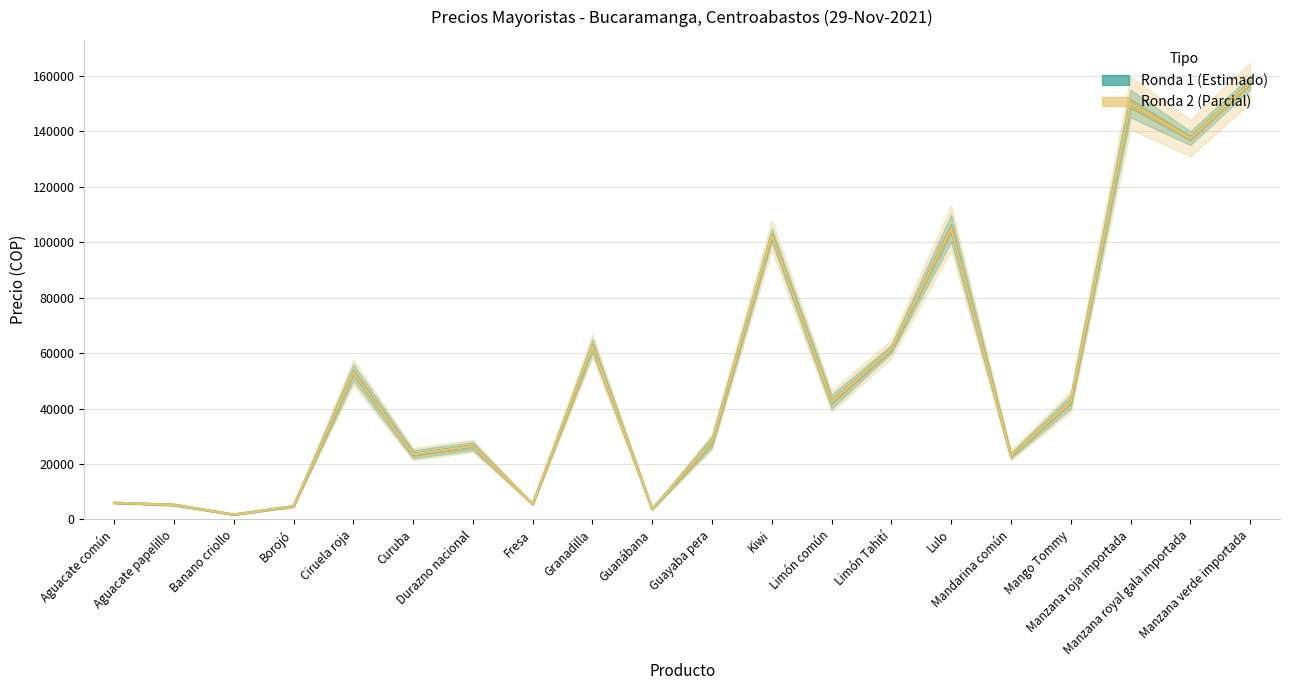

The Ronda 1 Máximo series shows 5229 at Guanábana. True or false?

False